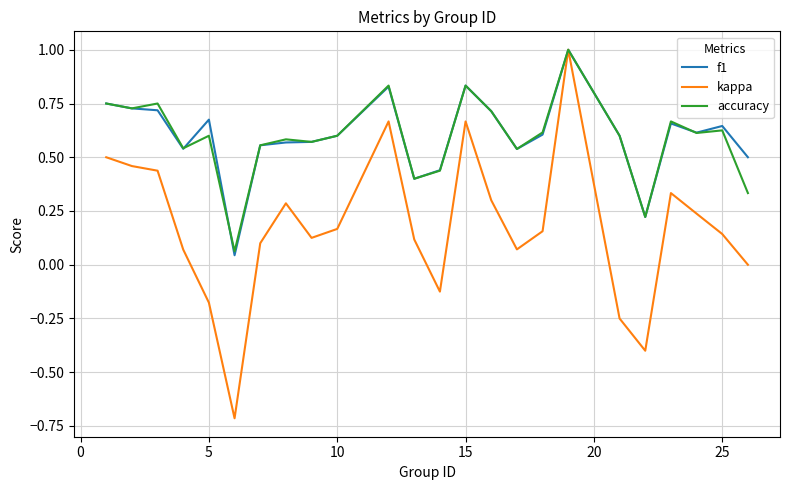

What is the highest value of the accuracy series?

1.0